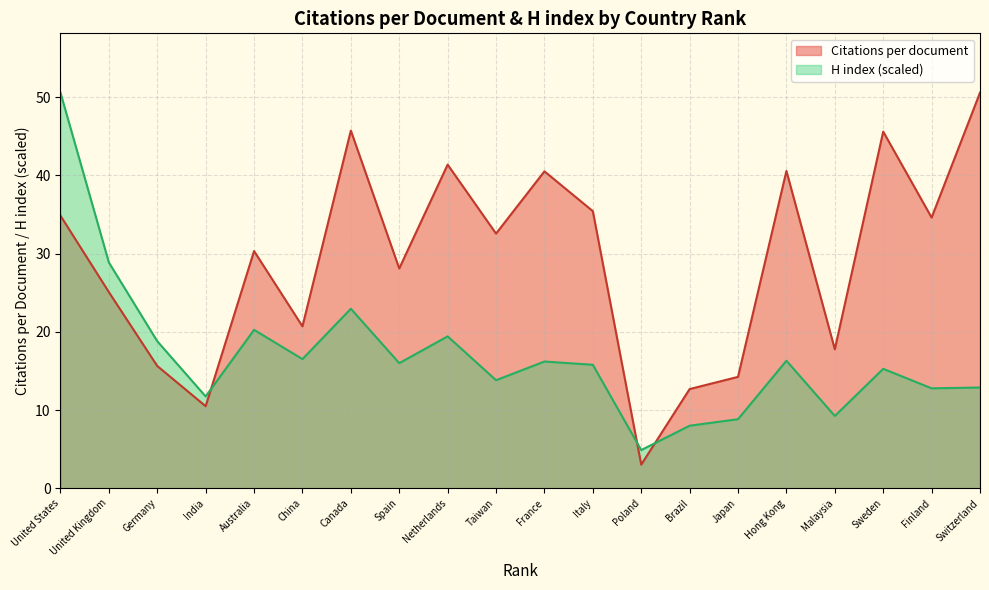

True or false: H index and Citations per document cross at least once.

True